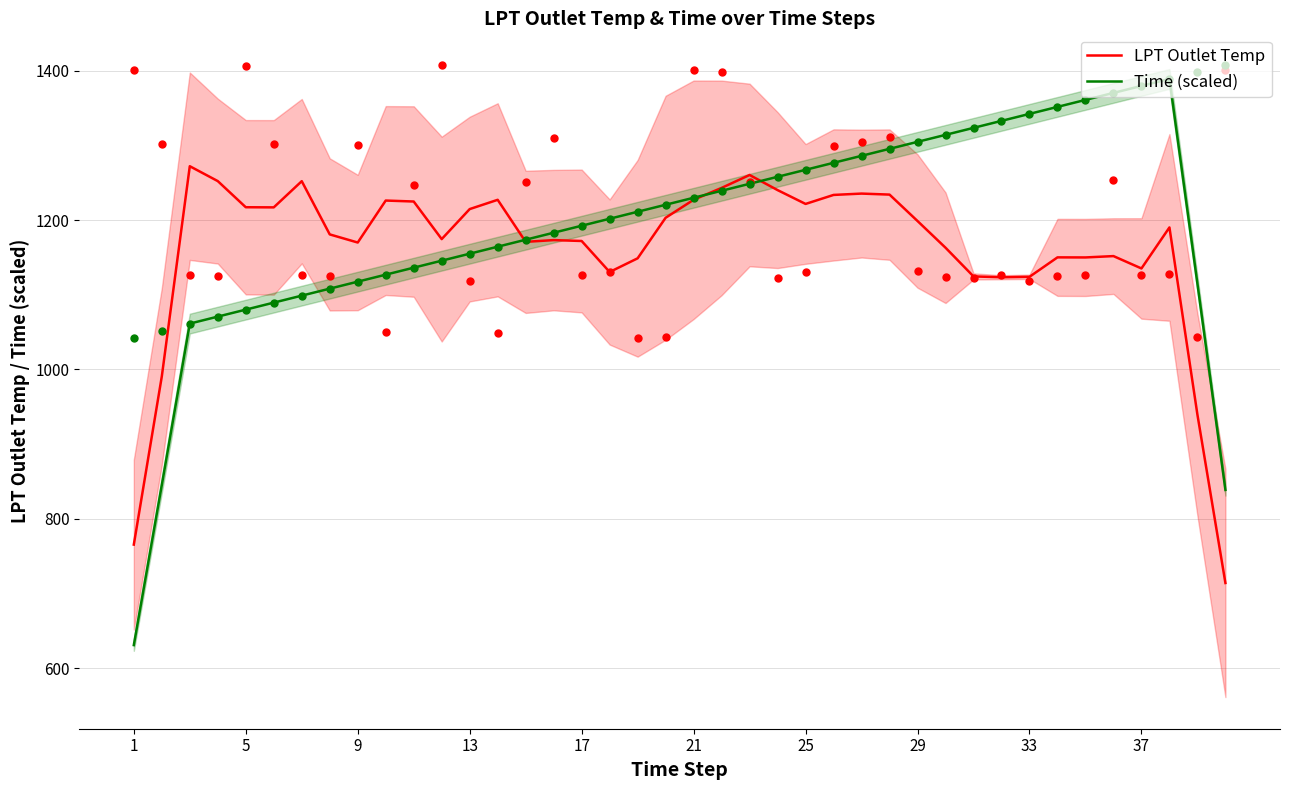

What is the maximum value for Time (scaled)?

1388.8